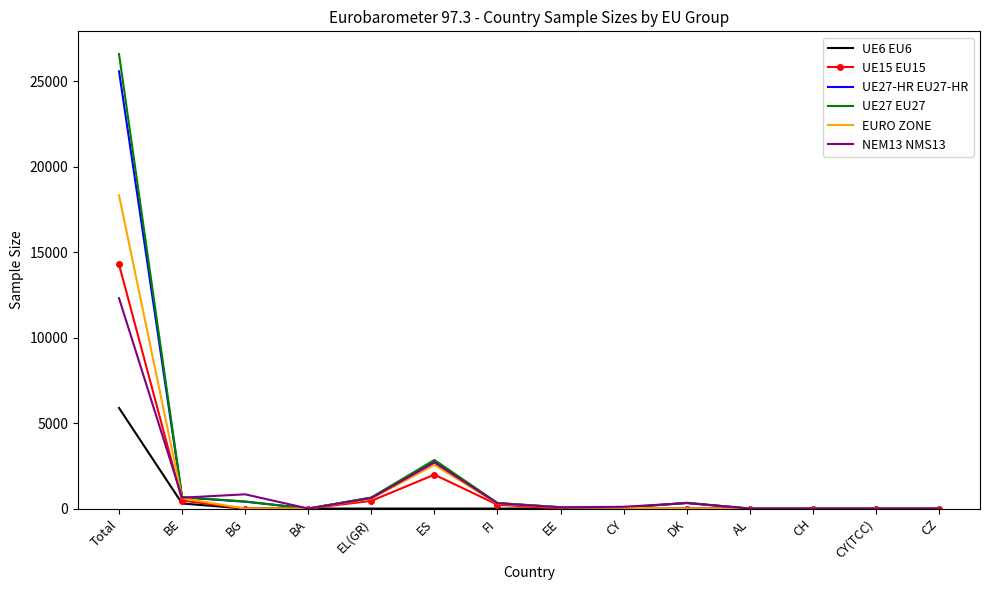

Which series has the largest range (max minus min)?

UE27 EU27